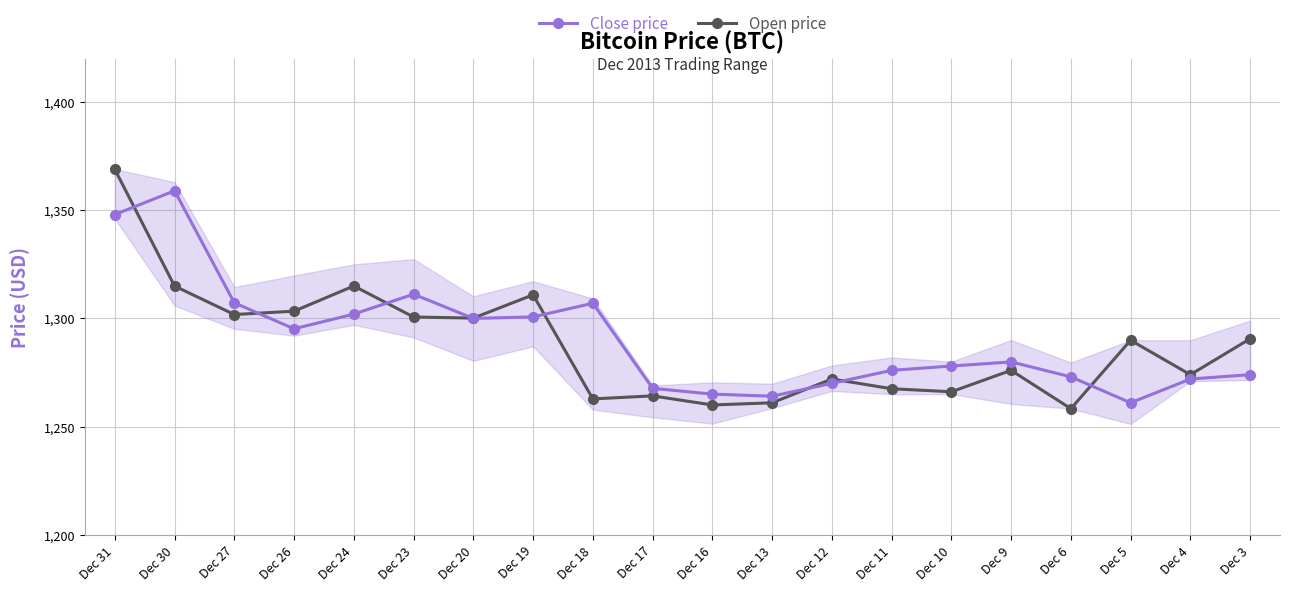

What is the minimum value for Open price?

1258.3